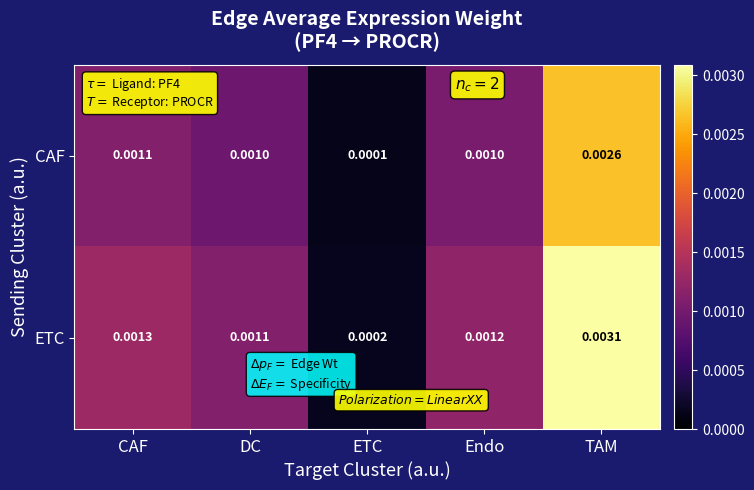

Which series has the largest total across all categories?

ETC